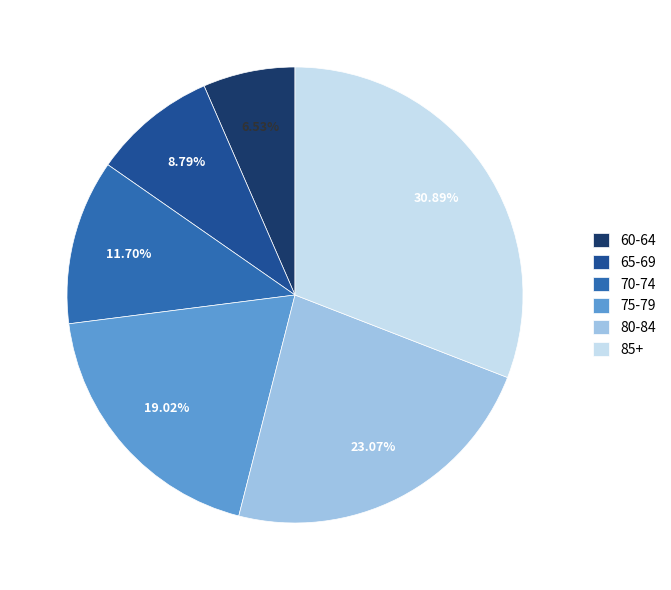

How many segments does this pie chart have?

6